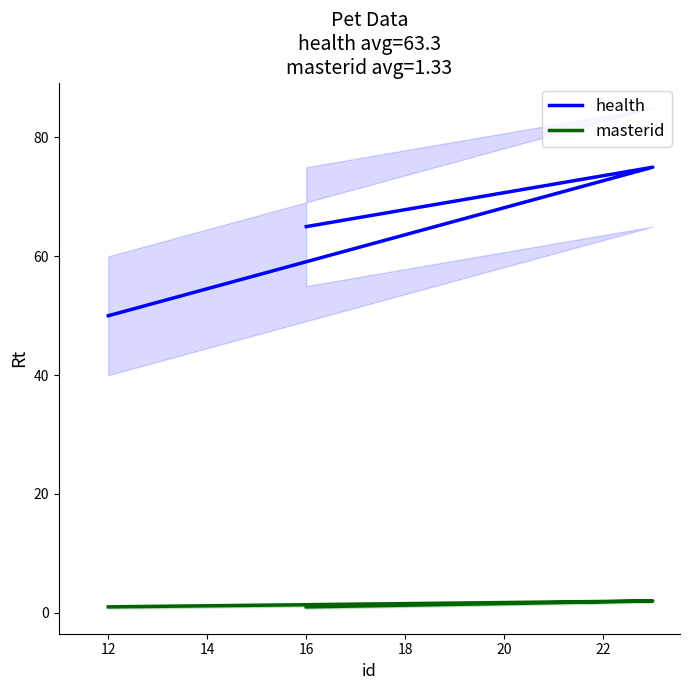

Reading right to left, list all the values displayed in this chart.

health: 65	75	50
masterid: 1	2	1